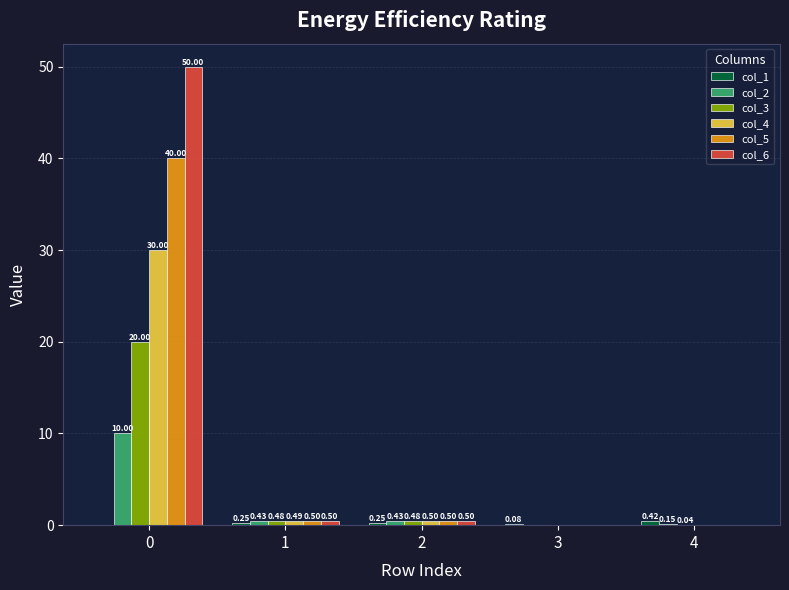

What is the sum of all col_2 values?

11.0